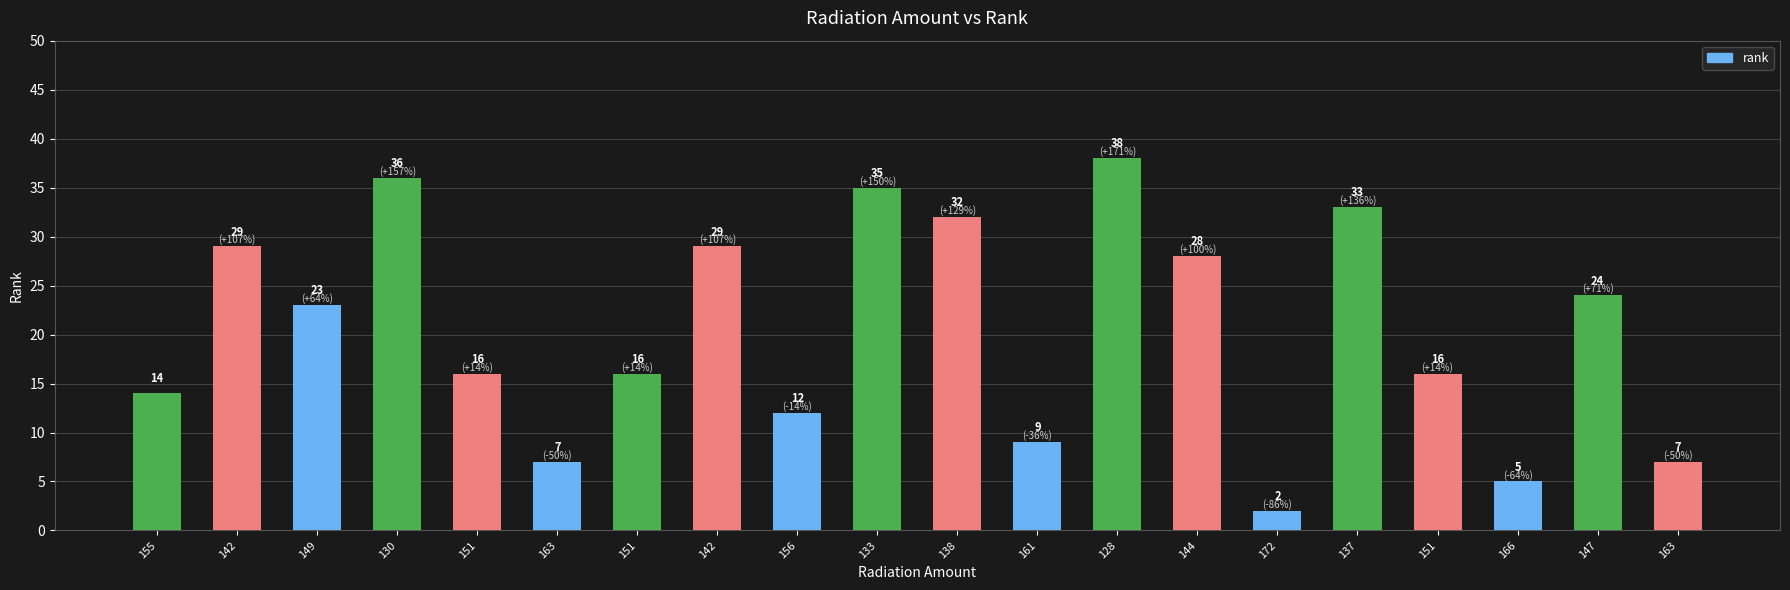

What is the value of the 16th bar from the left?

33